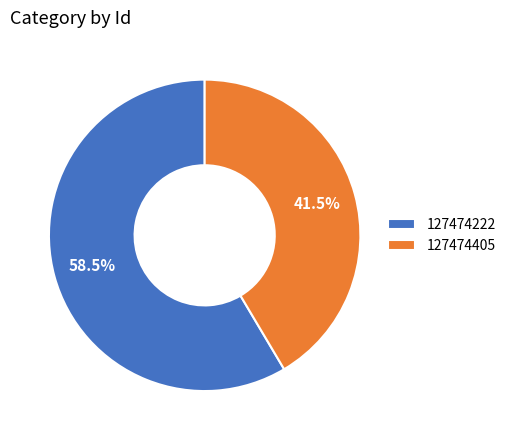

To the nearest percent, what is the average slice percentage?

50%